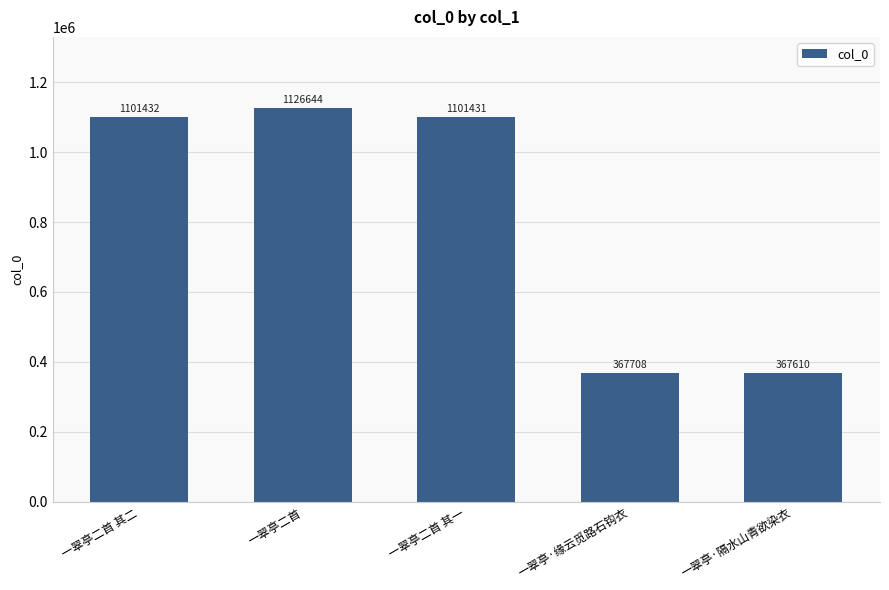

Which label corresponds to the smallest value in the chart?

一翠亭·隔水山青欲染衣